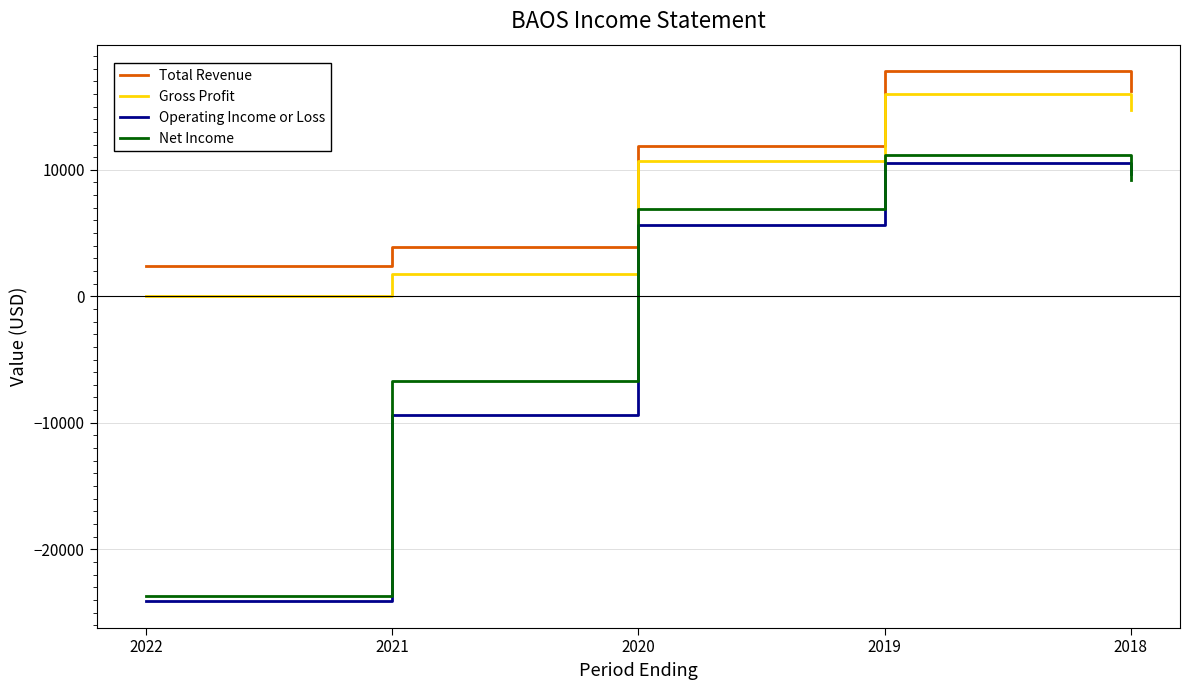

True or false: Net Income and Total Revenue intersect in this chart.

False